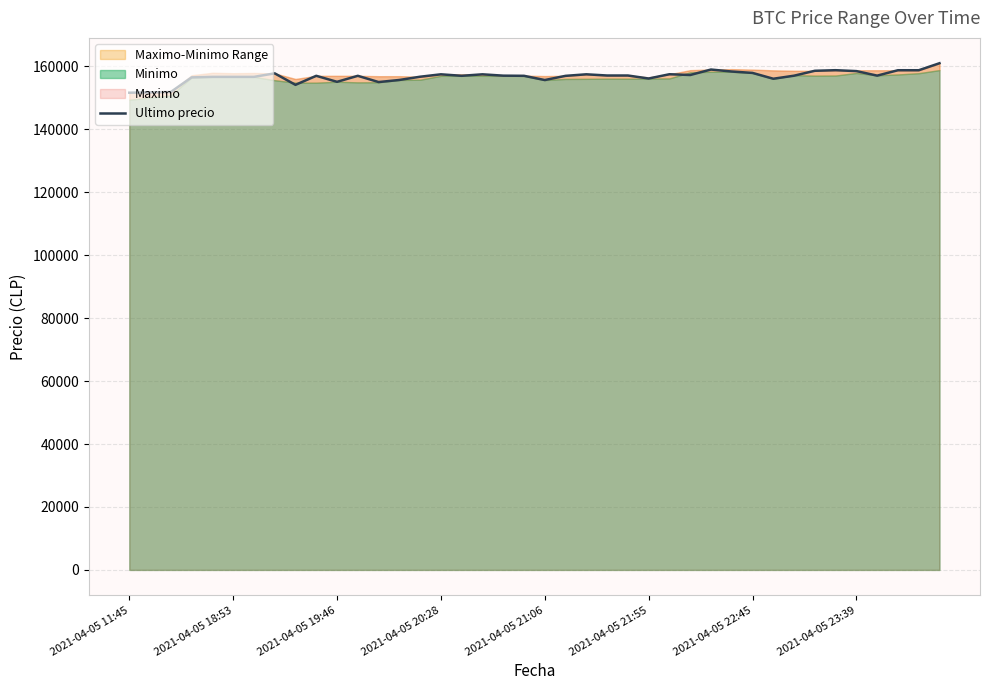

What is the difference between the second highest and minimum values?

7361